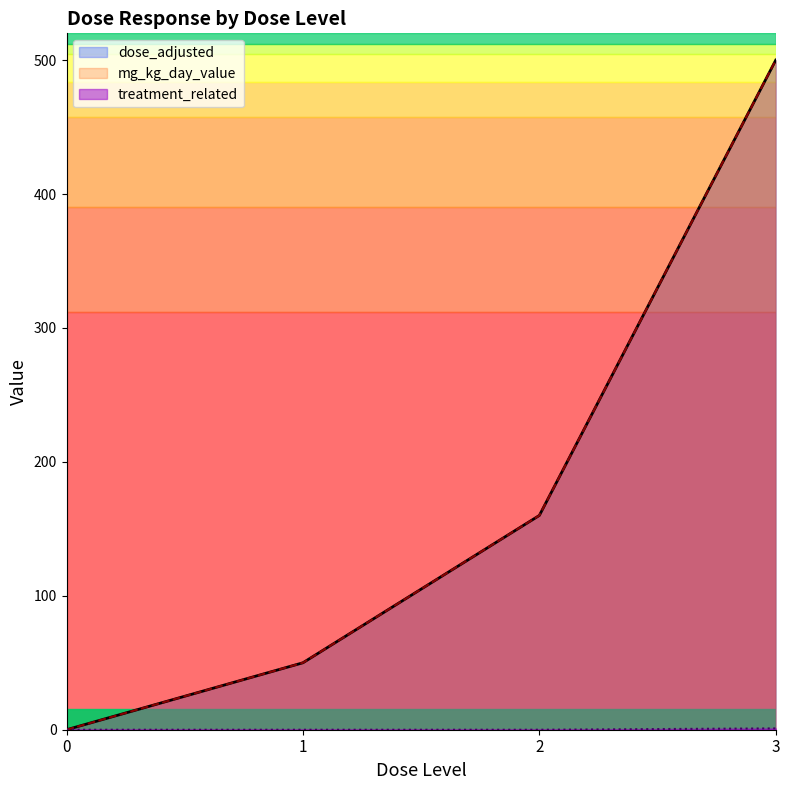

The value of treatment_related at 3 is 1. True or false?

True